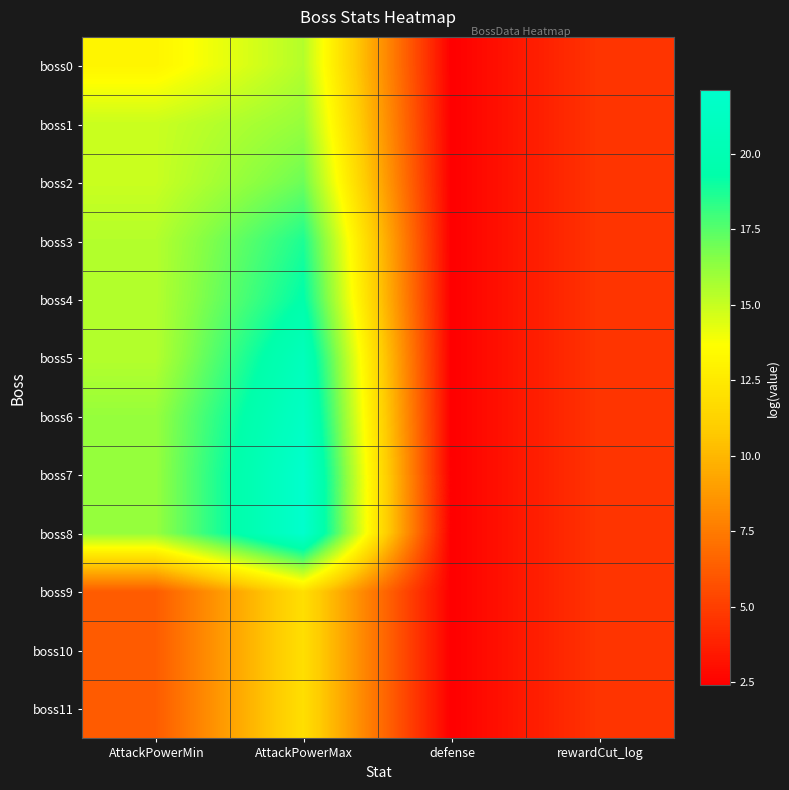

What is the maximum value shown in the chart?

22.1